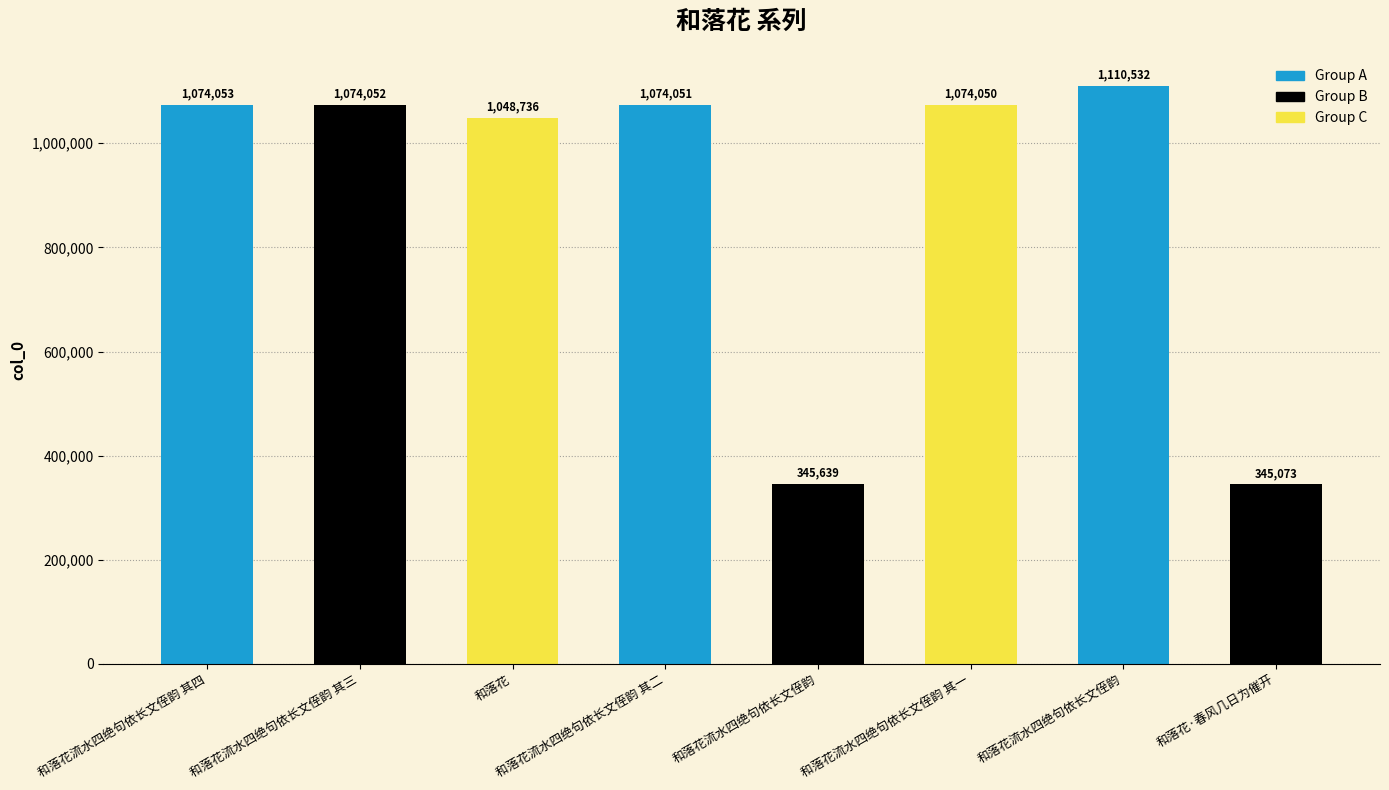

What is the maximum value shown in the chart?

1110532